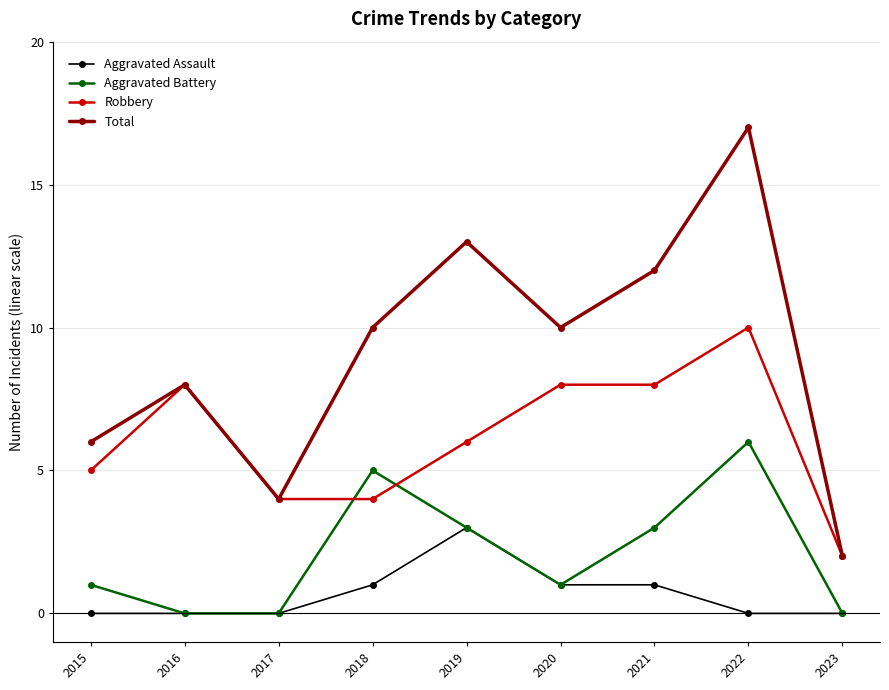

Rank the series at 2021 from lowest to highest value.

Aggravated Assault, Aggravated Battery, Robbery, Total